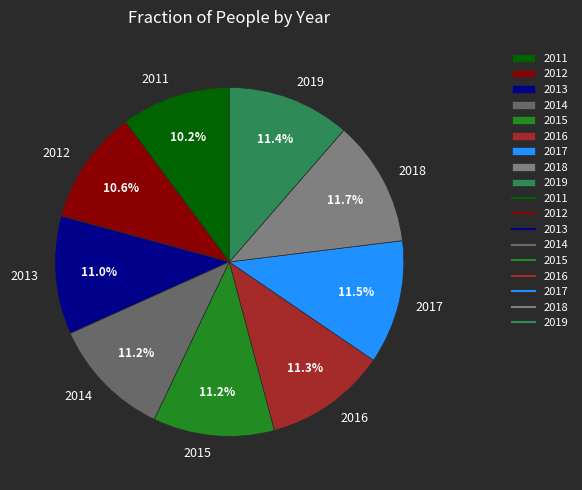

How many slices are in this pie chart?

9